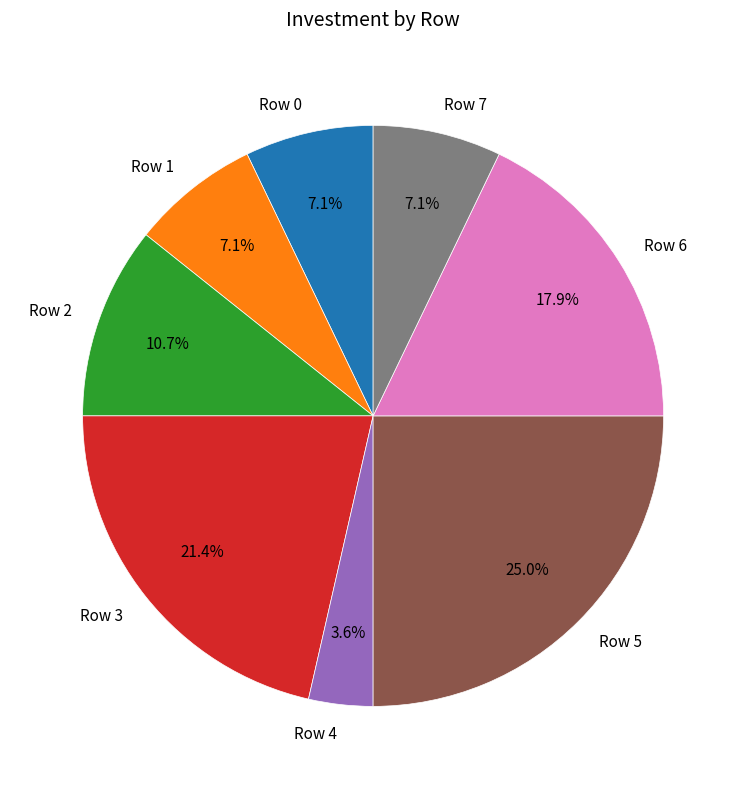

Which has a higher value, Row 6 or Row 4?

Row 6